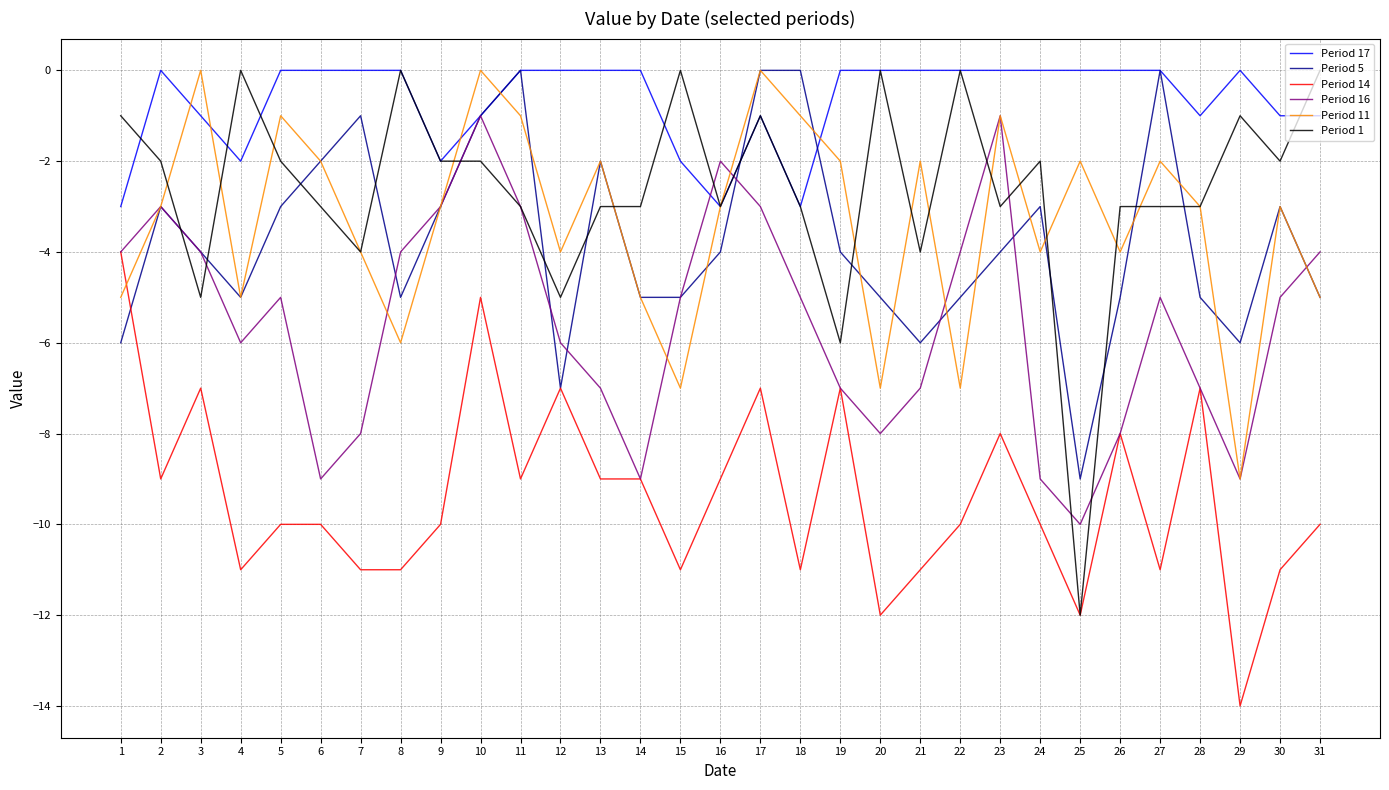

Which category has the lowest value in the Period 14 series?

29